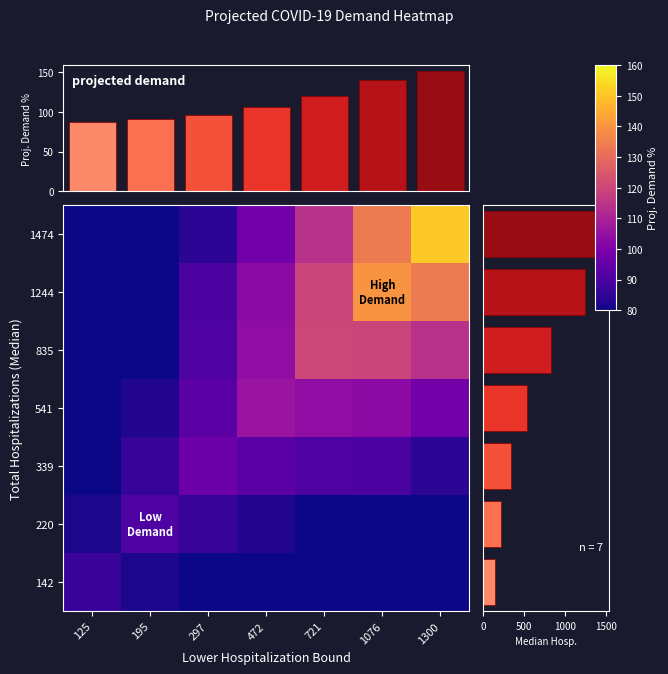

What is the difference between the 1244 values at 195 and 1300?

55.5